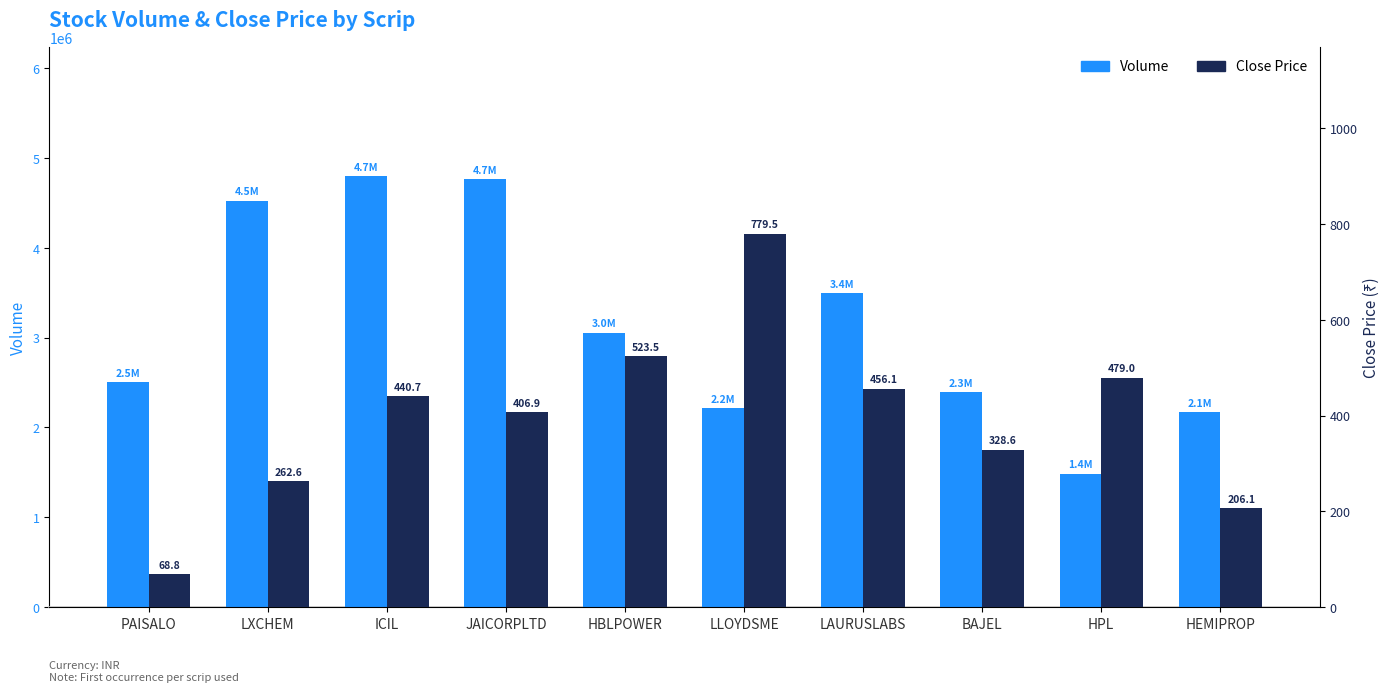

Reading left to right, list all the values displayed in this chart.

Volume: PAISALO=2503862.0	LXCHEM=4525214.0	ICIL=4795366.0	JAICORPLTD=4765171.0	HBLPOWER=3052669.0	LLOYDSME=2216523.0	LAURUSLABS=3493578.0	BAJEL=2389960.0	HPL=1485131.0	HEMIPROP=2169596.0
Close Price: PAISALO=68.8	LXCHEM=262.6	ICIL=440.7	JAICORPLTD=406.9	HBLPOWER=523.5	LLOYDSME=779.5	LAURUSLABS=456.1	BAJEL=328.6	HPL=479.0	HEMIPROP=206.1